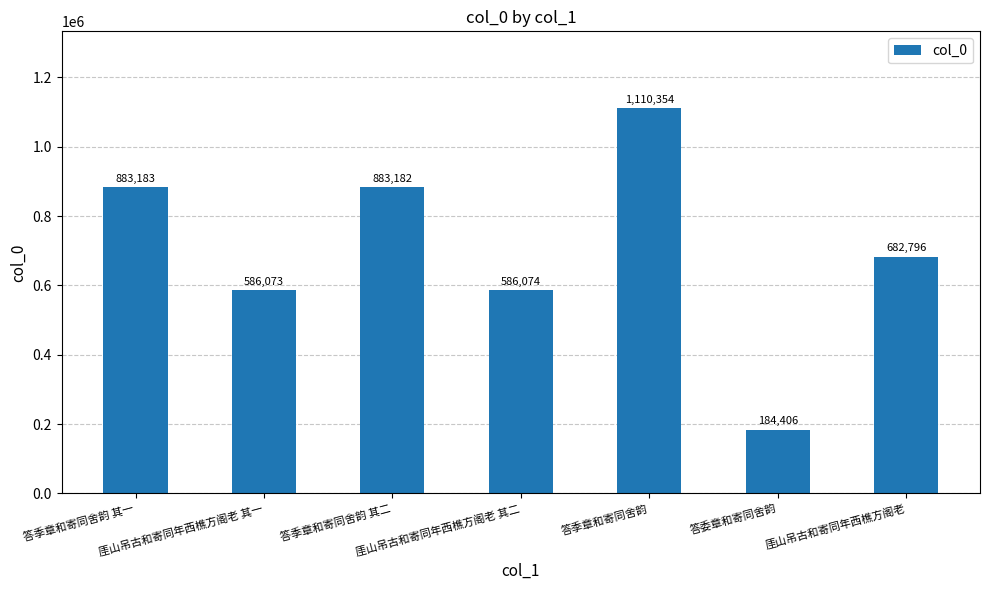

Rank the categories by value from highest to lowest.

答季章和寄同舍韵, 答季章和寄同舍韵 其一, 答季章和寄同舍韵 其二, 厓山吊古和寄同年西樵方阁老, 厓山吊古和寄同年西樵方阁老 其二, 厓山吊古和寄同年西樵方阁老 其一, 答委章和寄同舍韵